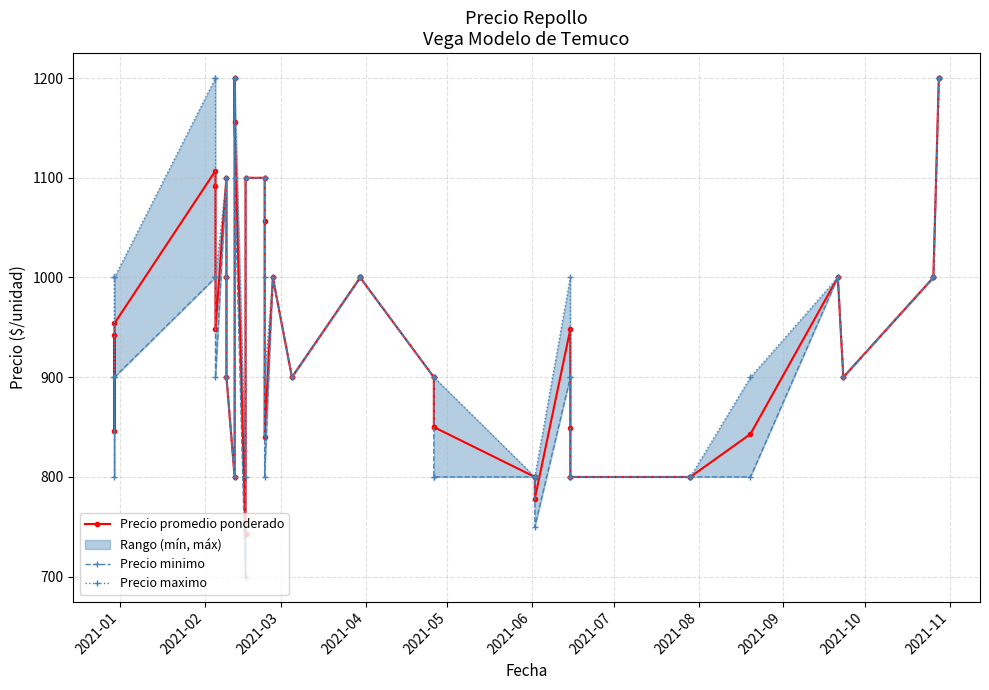

What is the smallest value displayed?

700